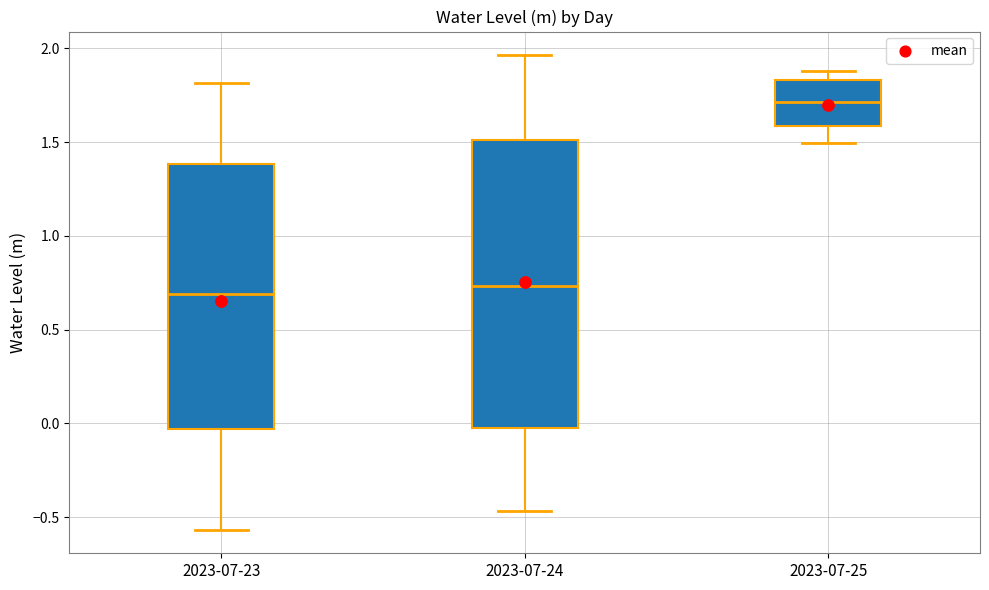

Where is the lower edge of the box for 2023-07-23 on the y-axis? The values are not printed on the chart, so give them approximately, as read against the axis.

-0.05